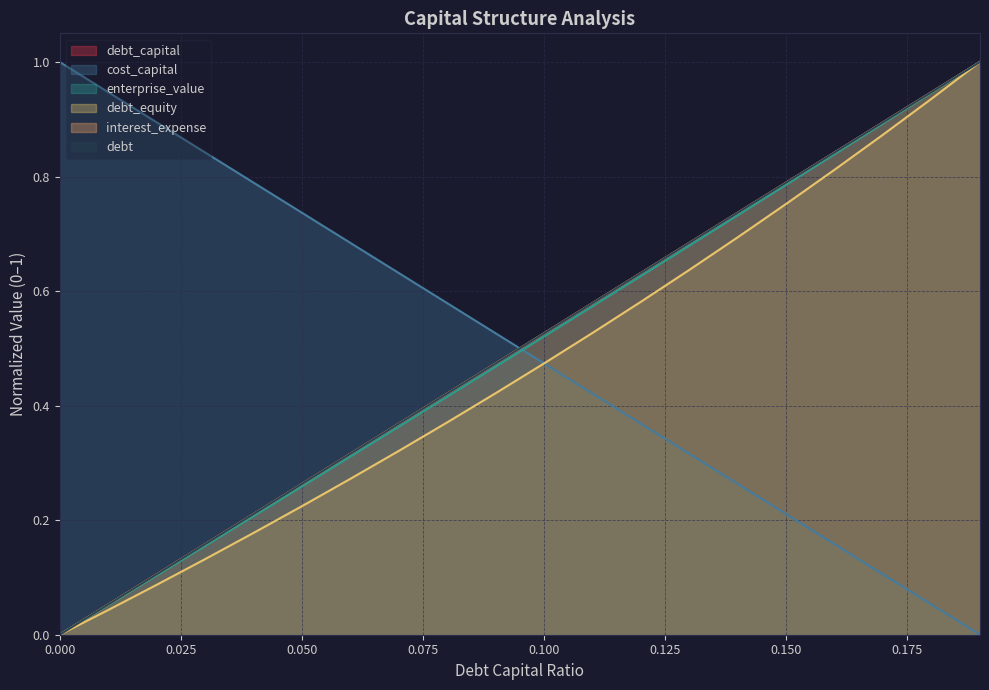

What is the difference between the maximum and minimum values in the debt series?

1.0